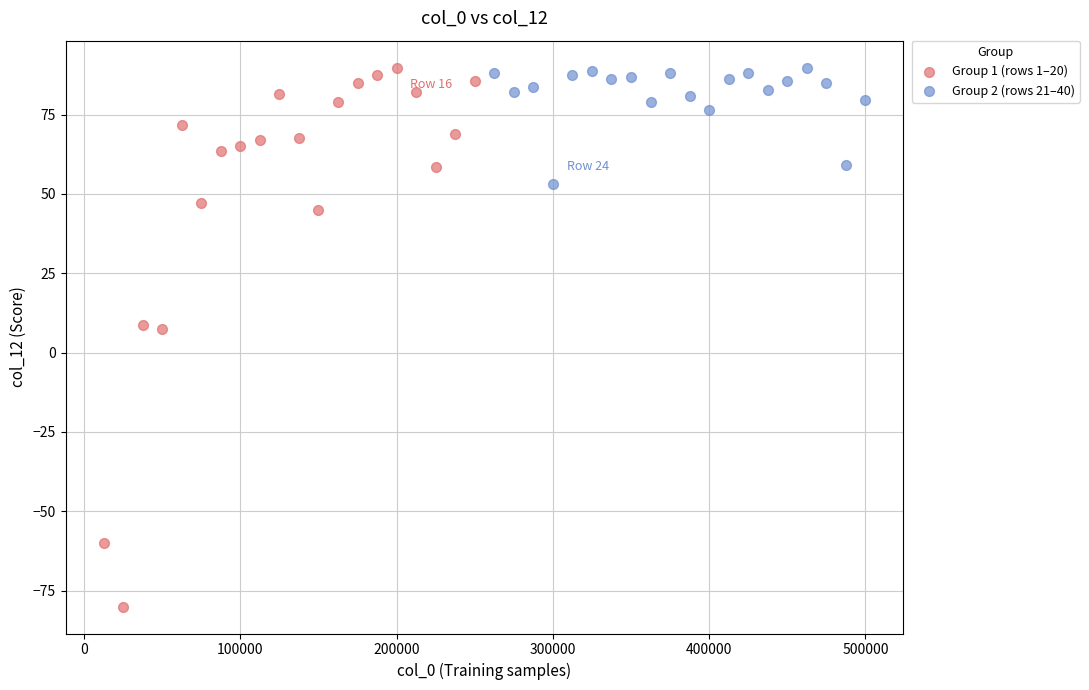

Which series reaches the minimum Y coordinate?

Group 1 (rows 1–20)